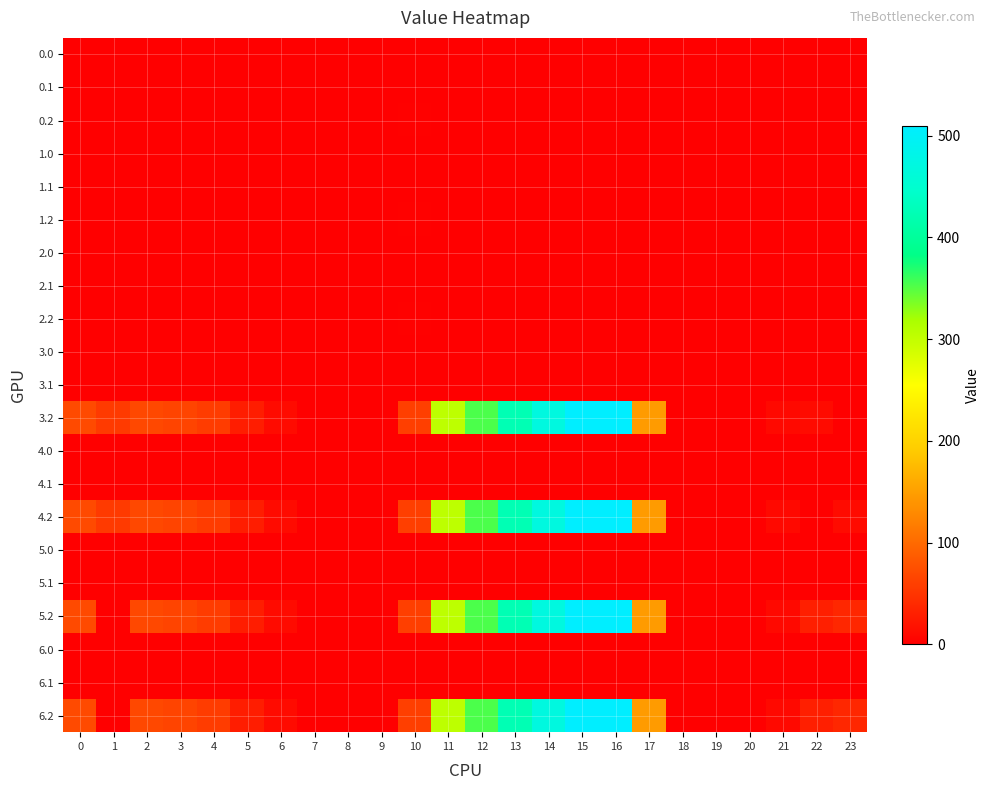

List the series in order of their peak value, lowest first.

0.0, 0.1, 1.0, 1.1, 2.0, 2.1, 3.0, 3.1, 4.0, 4.1, 5.0, 5.1, 6.0, 6.1, 2.2, 1.2, 0.2, 3.2, 4.2, 5.2, 6.2